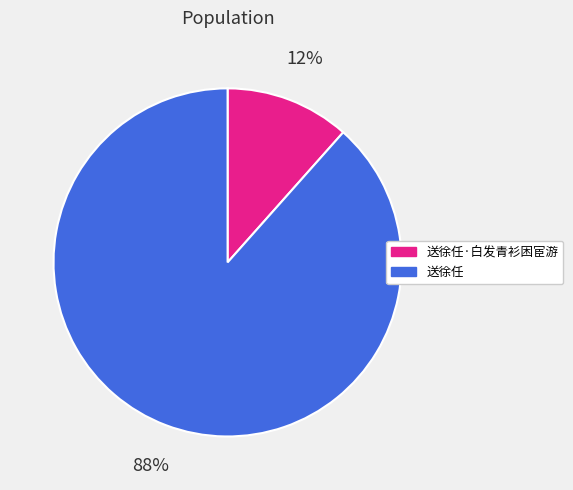

Is there a majority slice in this chart?

Yes